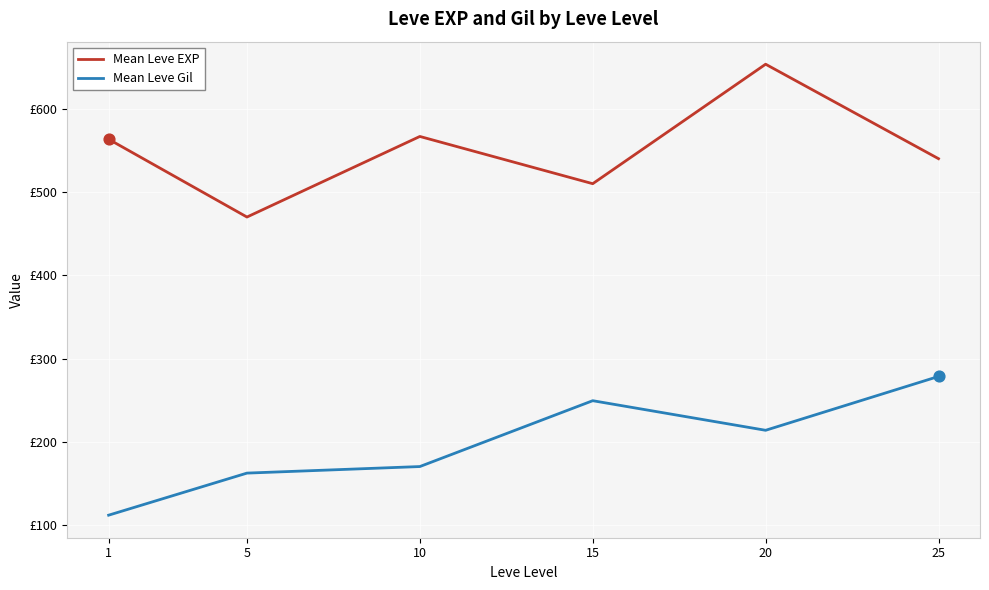

Is the value of Mean Leve EXP at 25 greater than the value of Mean Leve Gil at 10?

Yes